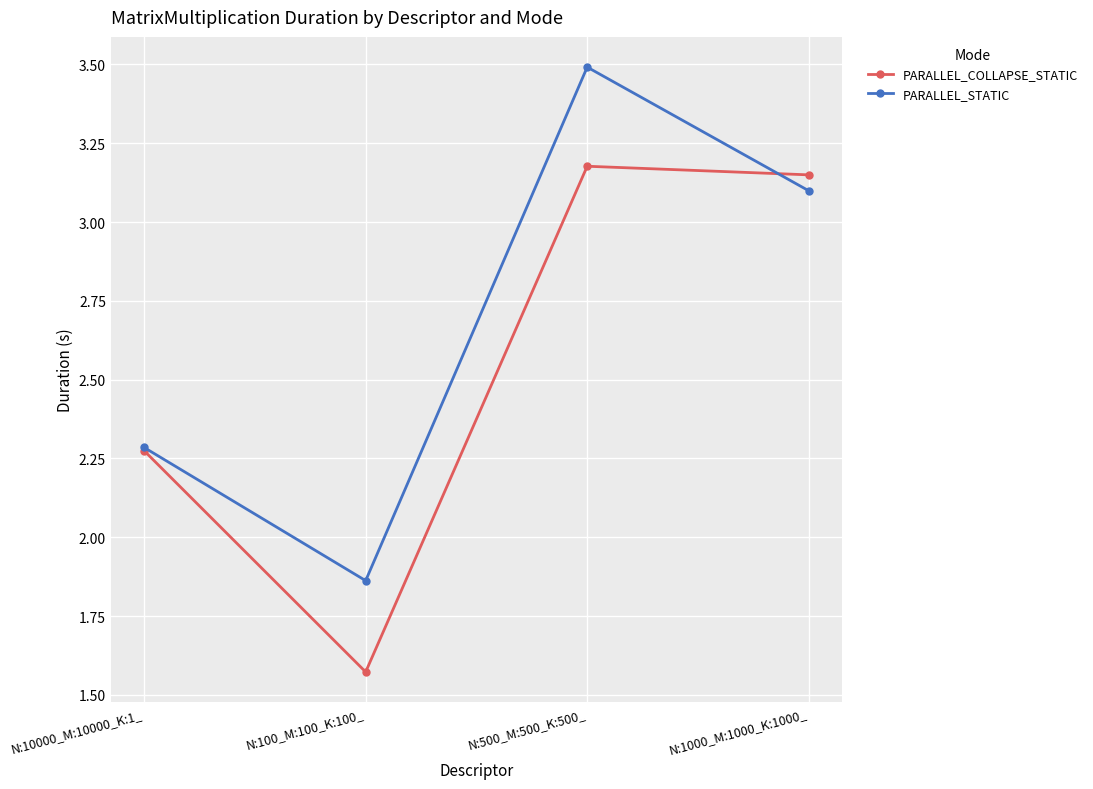

Rank the categories by PARALLEL_COLLAPSE_STATIC value from lowest to highest.

N:100_M:100_K:100_, N:10000_M:10000_K:1_, N:1000_M:1000_K:1000_, N:500_M:500_K:500_